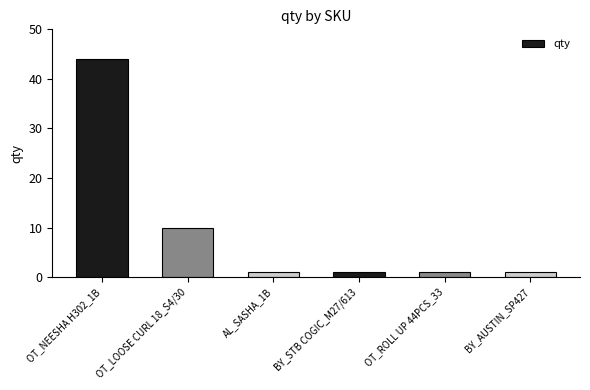

Reading left to right, transcribe all the data shown in this chart.

44	10	1	1	1	1